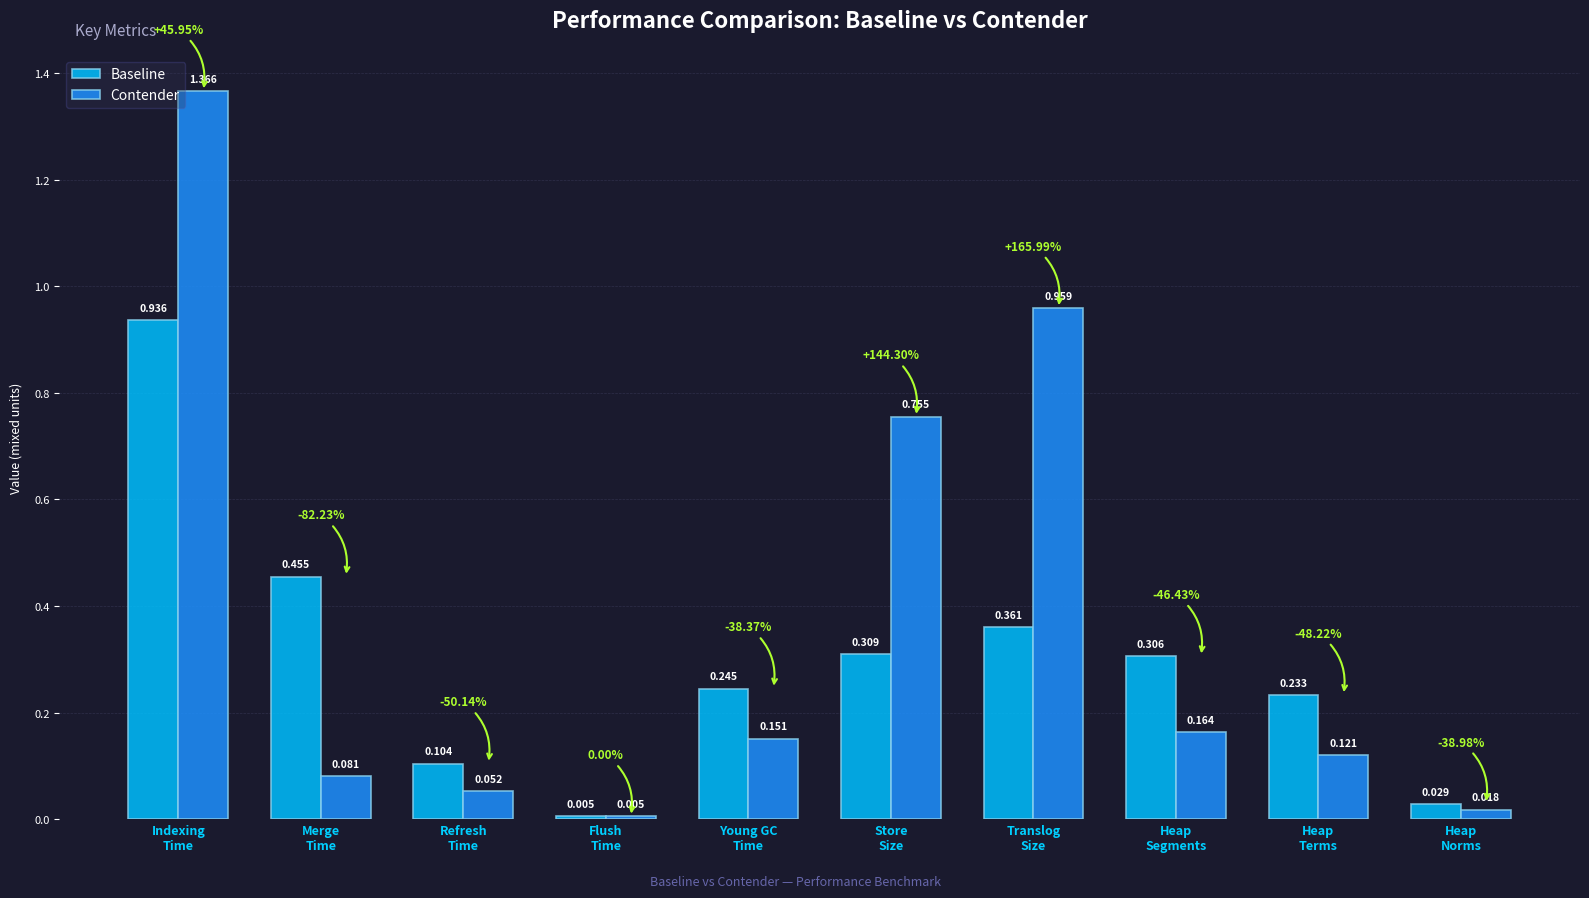

How many distinct data groups are displayed?

2